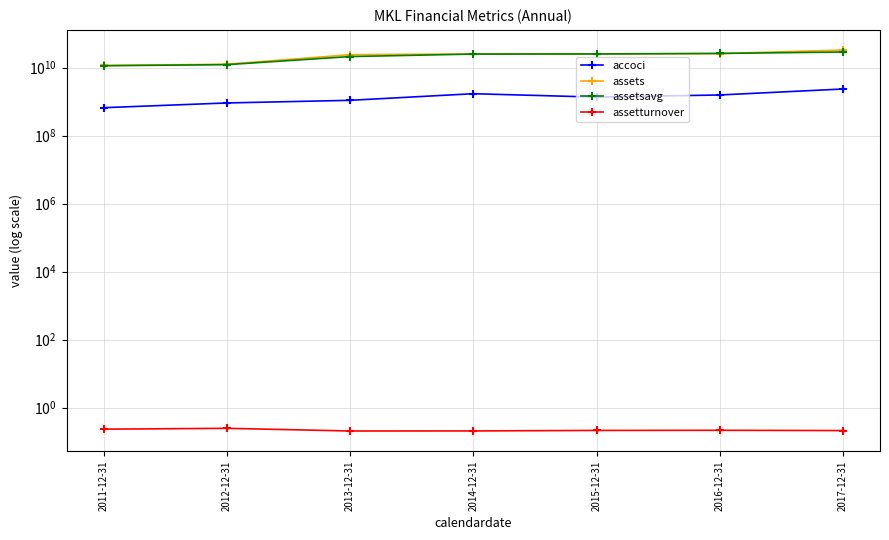

Where is the first local minimum for assetturnover?

2013-12-31